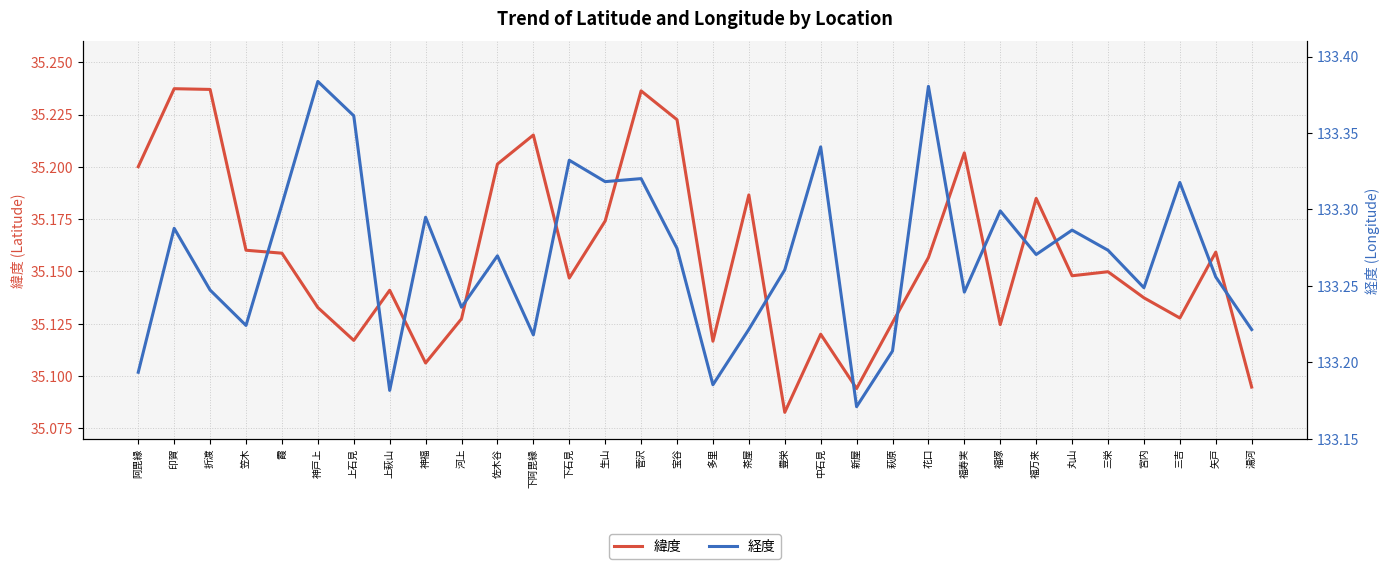

What is the difference between the maximum and second lowest values in the 緯度 series?

0.1